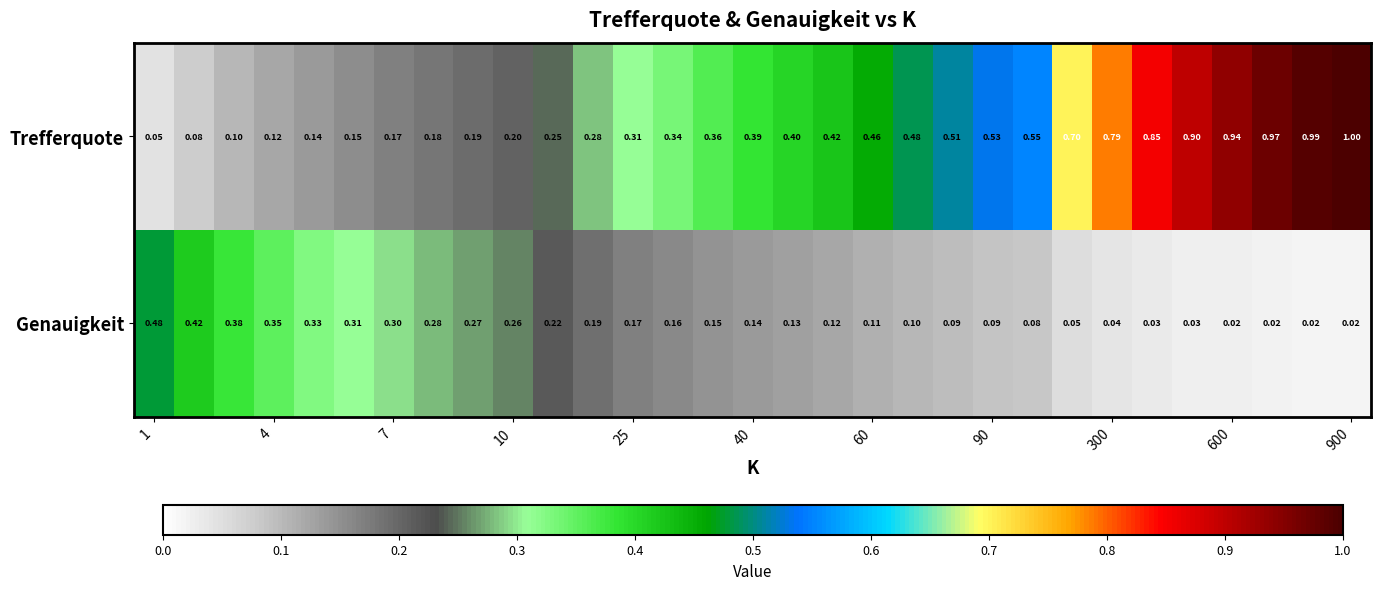

Which series has the largest range (max minus min)?

Trefferquote